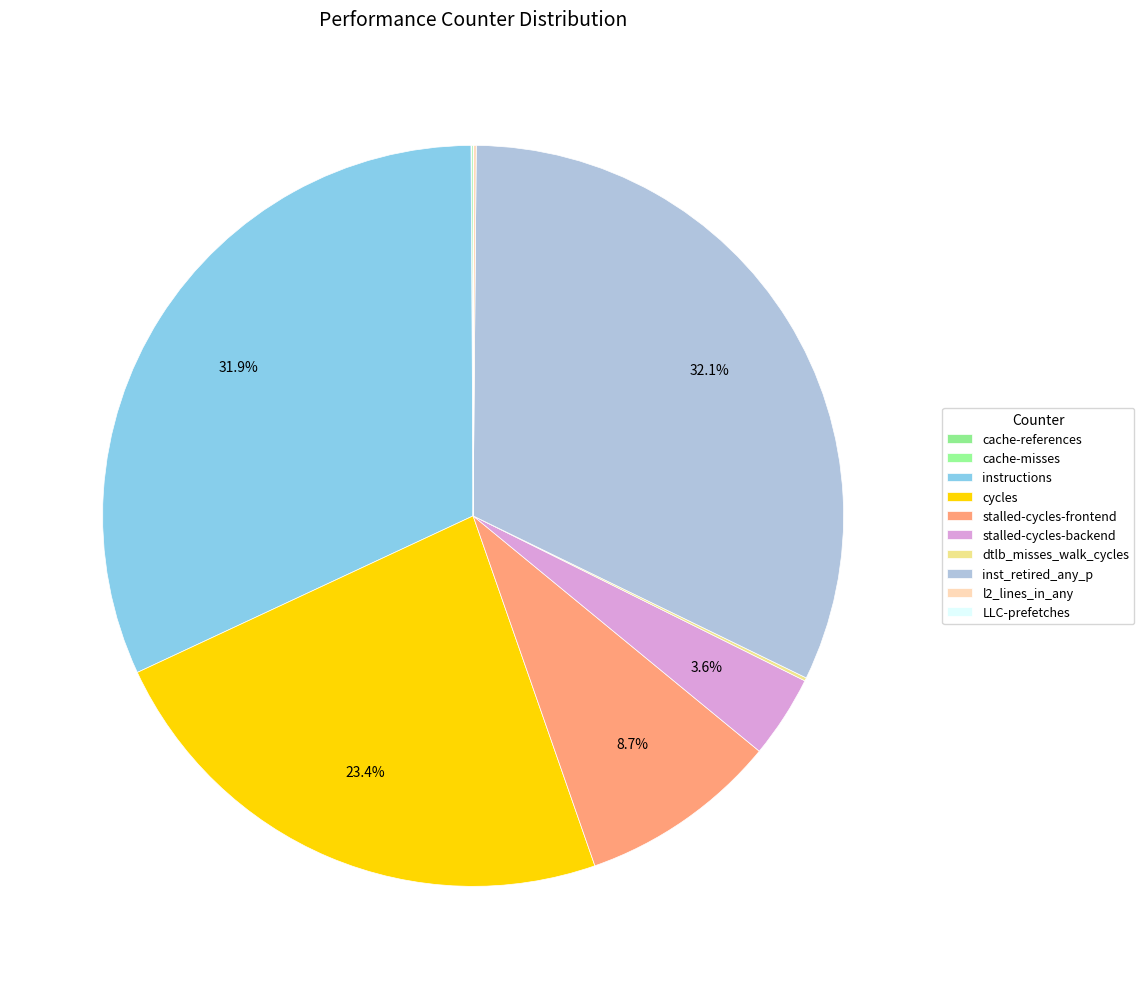

Is the sum of inst_retired_any_p and cache-misses greater than half?

No